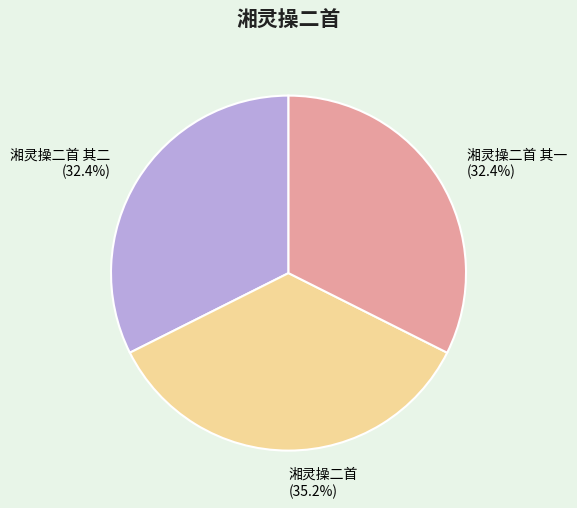

Does 湘灵操二首 其一 represent more than half of the total?

No